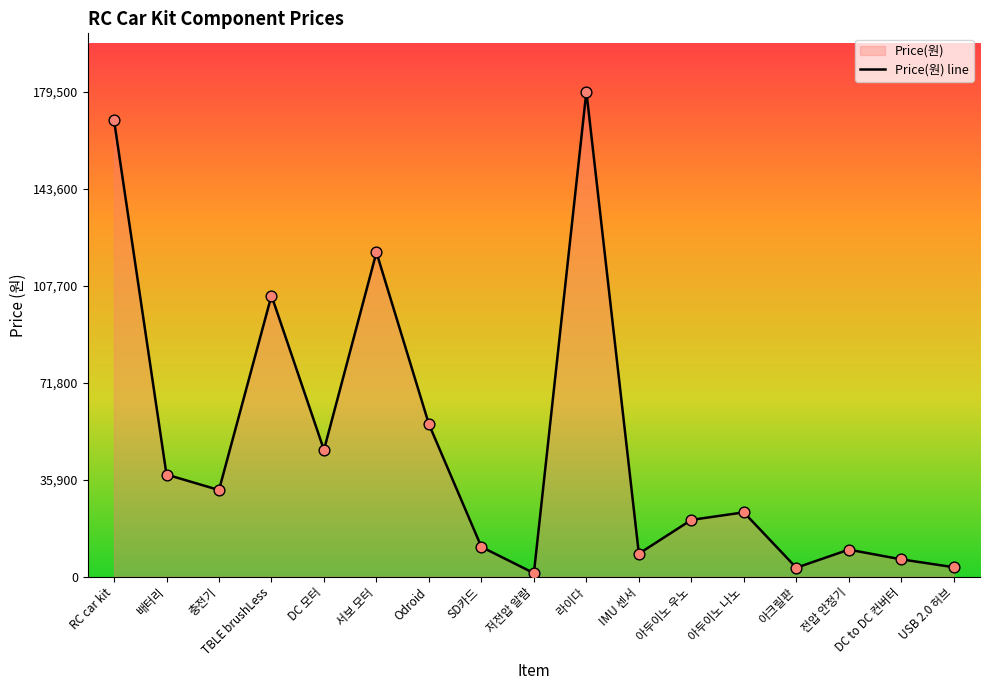

What is the ratio of the value at DC 모터 to the value at 아두이노 나노?

2.0